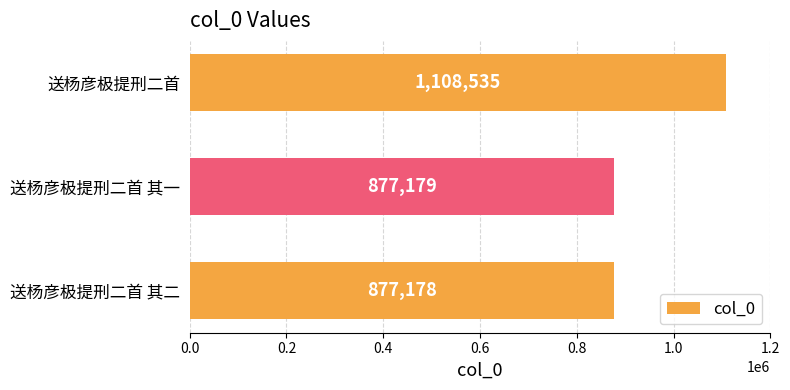

What is the maximum value shown in the chart?

1108535